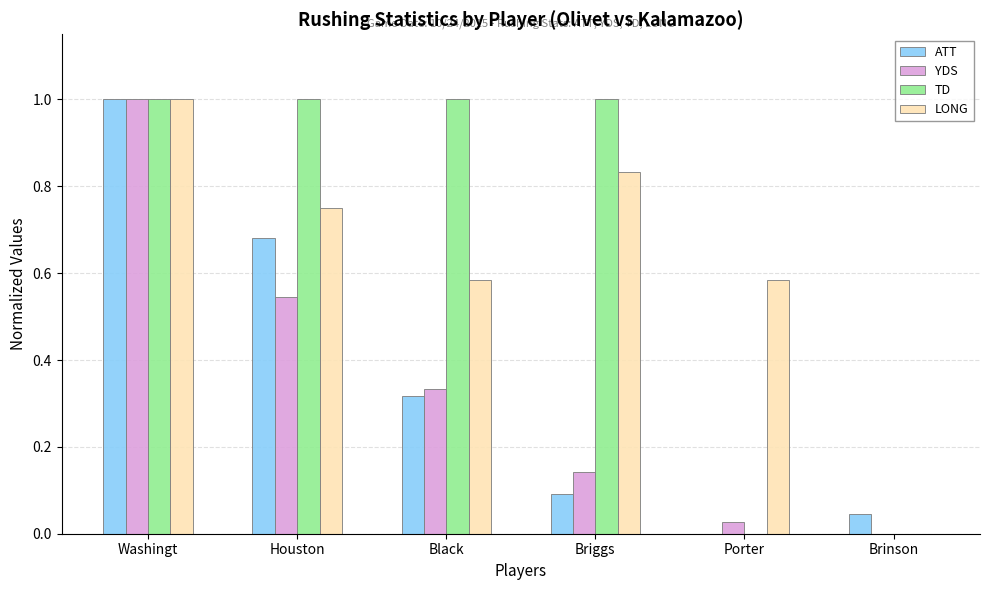

What is the maximum value shown in the chart?

1.0